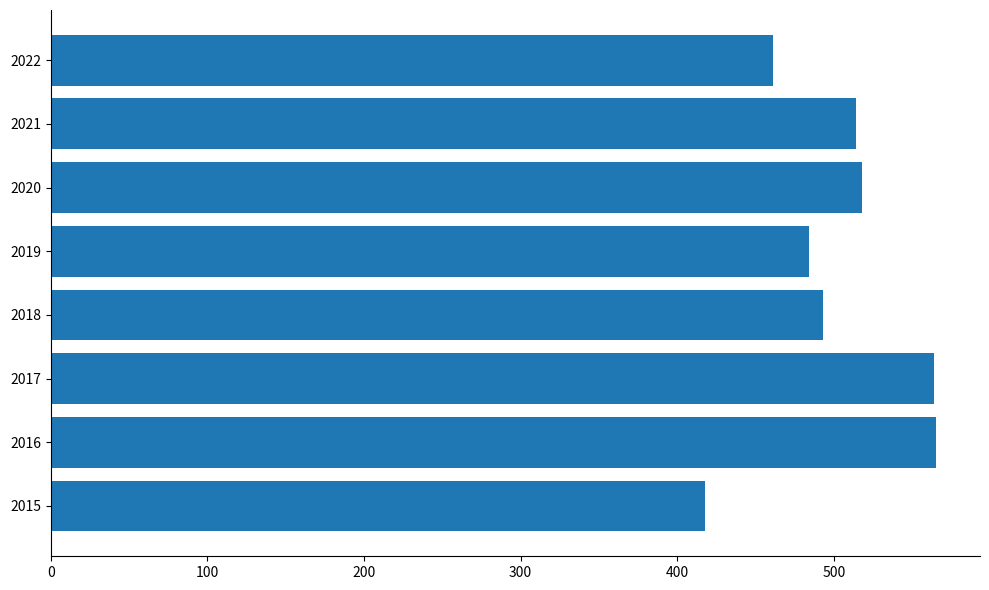

What is the difference between the maximum and minimum values?

147